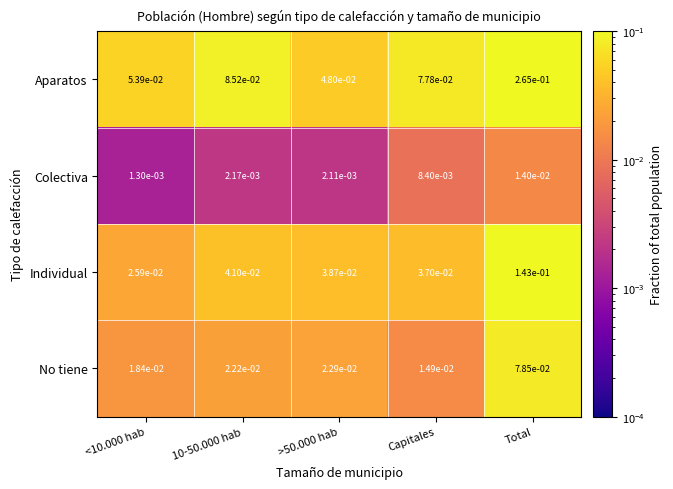

Which series has the largest total across all categories?

Aparatos